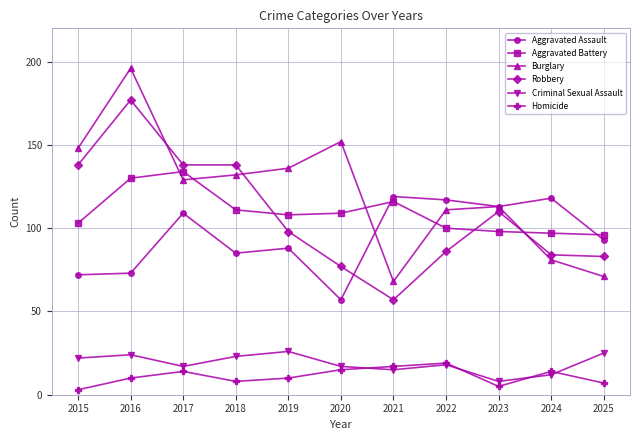

List the series in order of their peak value, lowest first.

Homicide, Criminal Sexual Assault, Aggravated Assault, Aggravated Battery, Robbery, Burglary